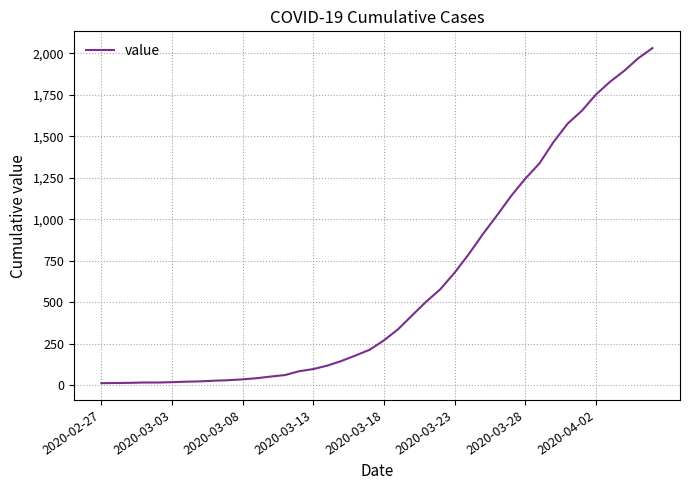

What is the difference between the maximum and minimum values?

2019